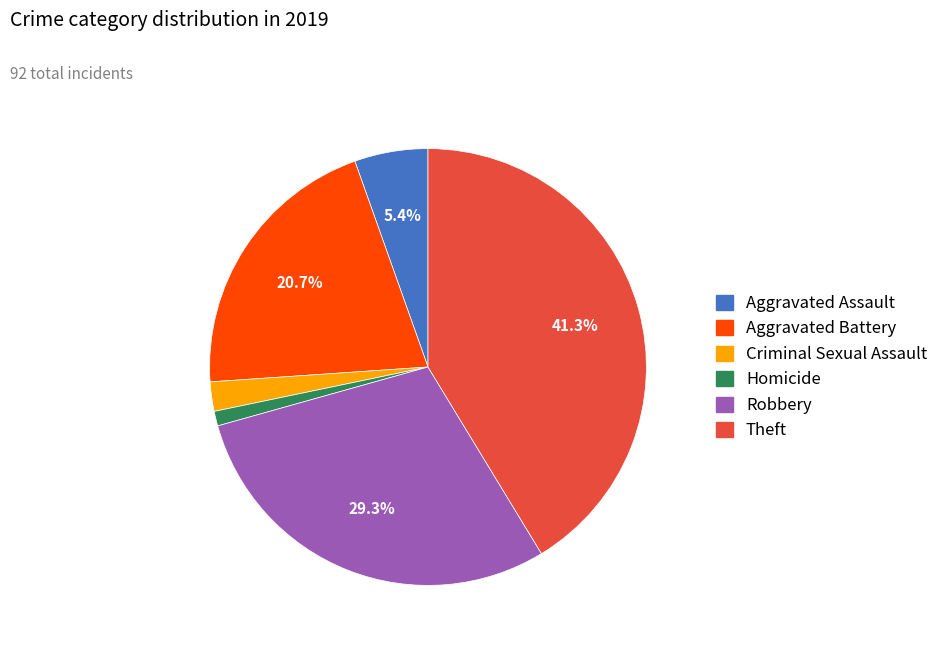

What percentage is NOT represented by Robbery?

70.7%